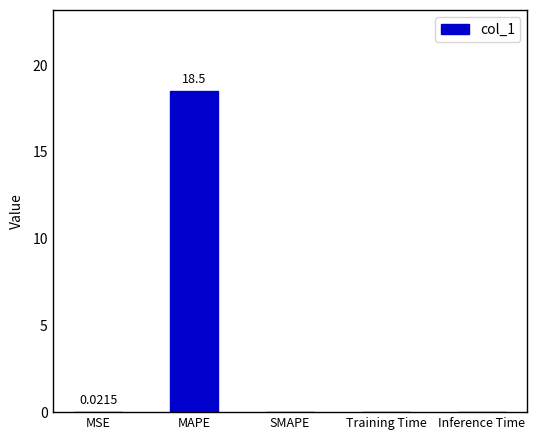

True or false: the data shows 0.0 at Training Time.

True